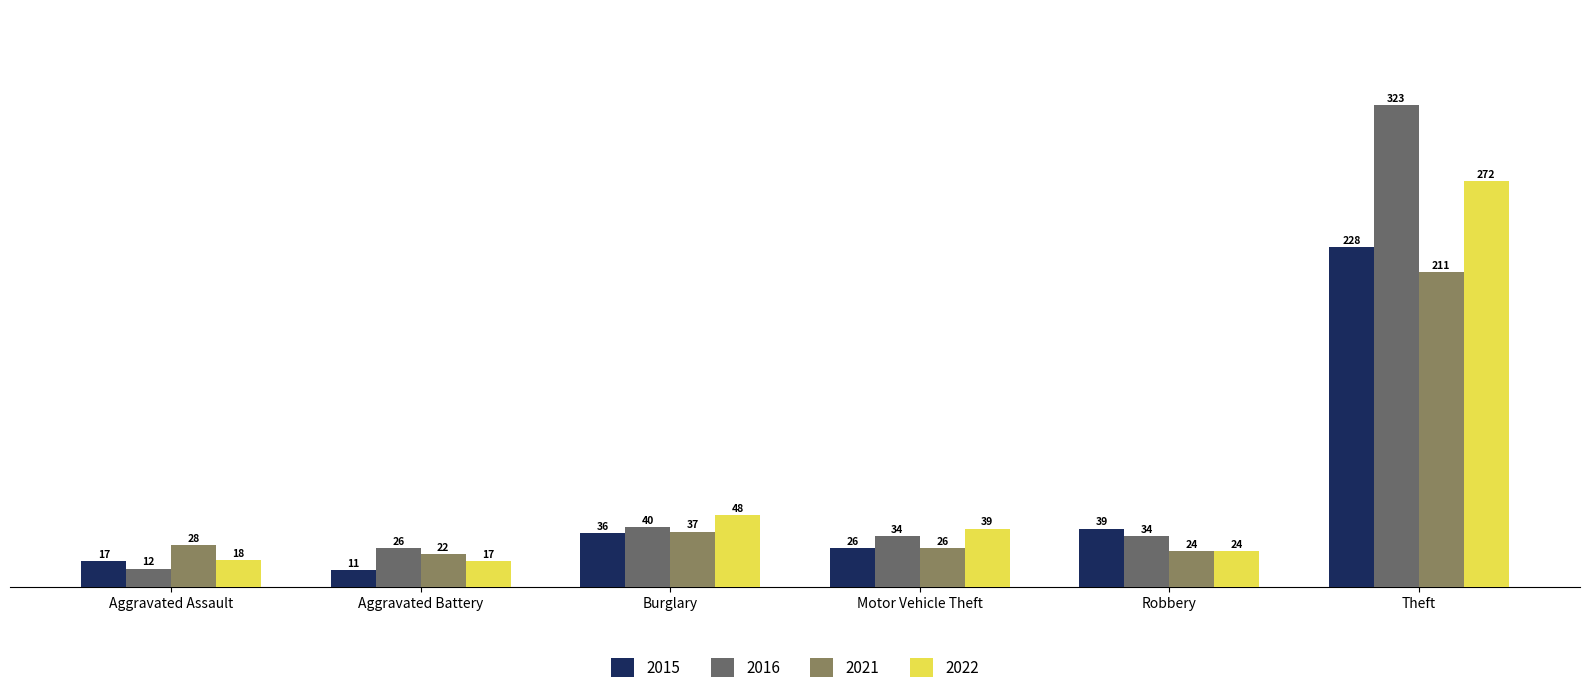

At which category is the sum across all series the highest?

Theft